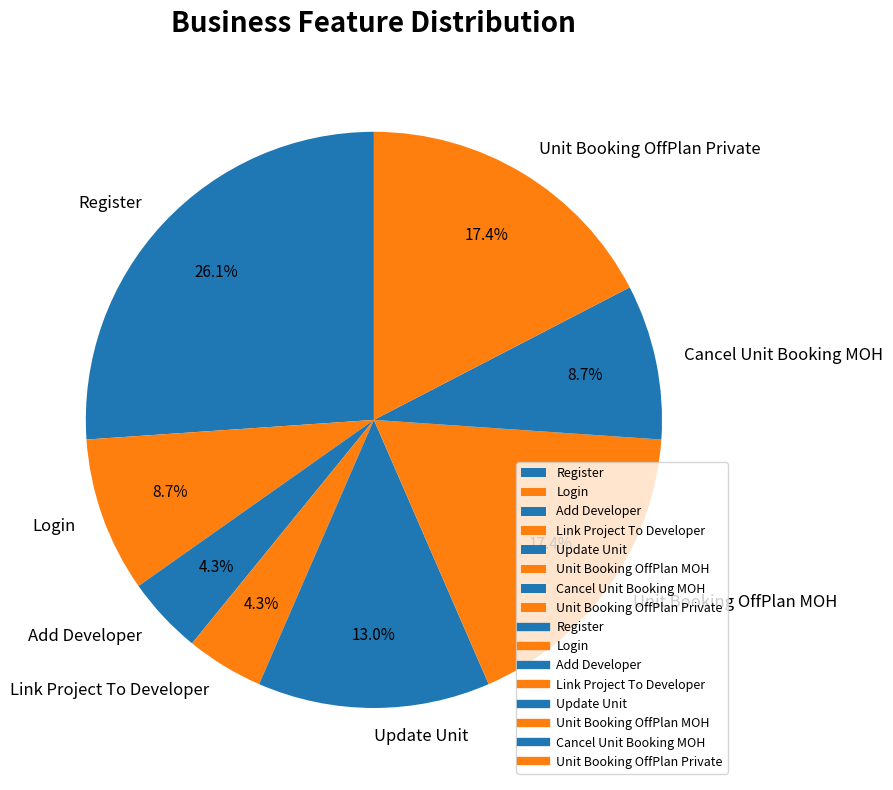

Which has a higher value, Login or Link Project To Developer?

Login